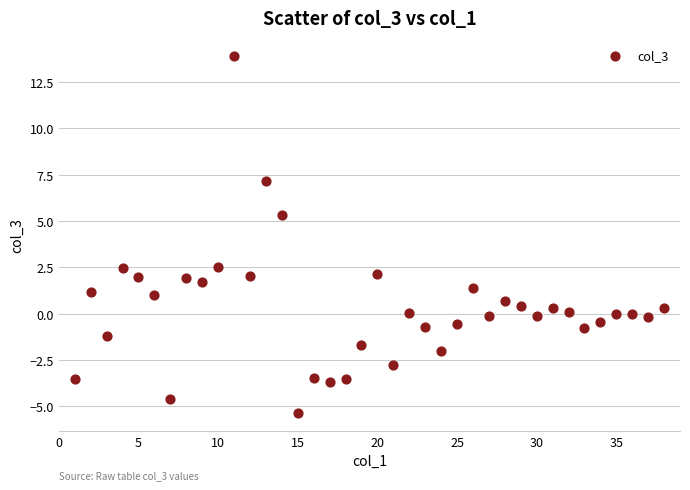

What is the range of X values (max minus min)?

37.0